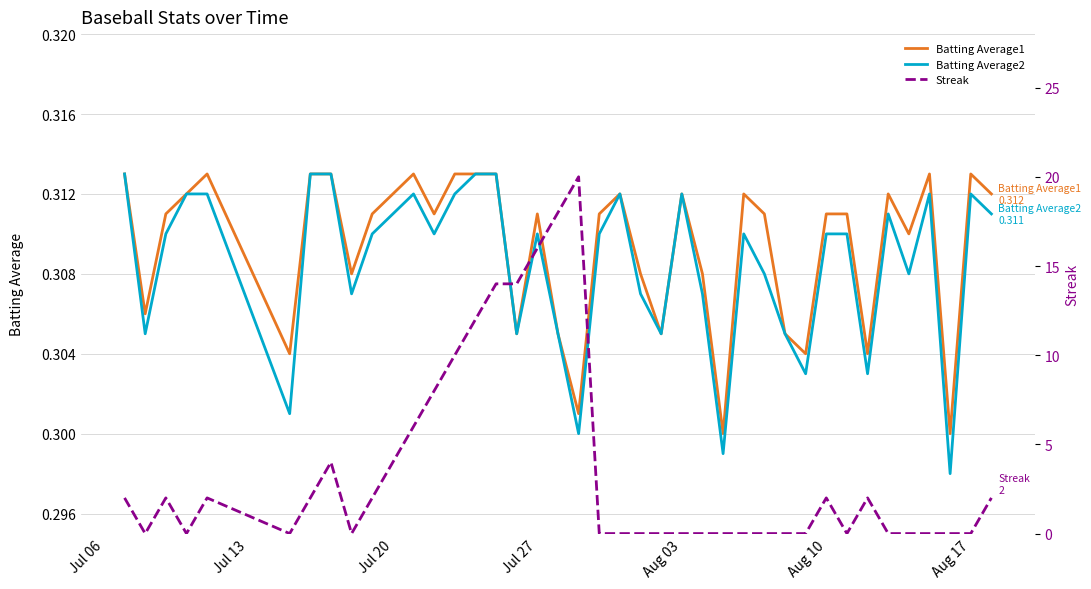

Is it true that Batting Average2 equals 0.1 at Aug 03?

False